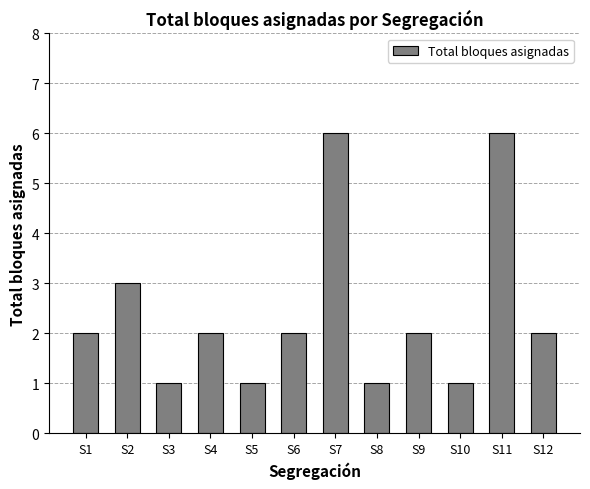

What is the smallest value displayed?

1